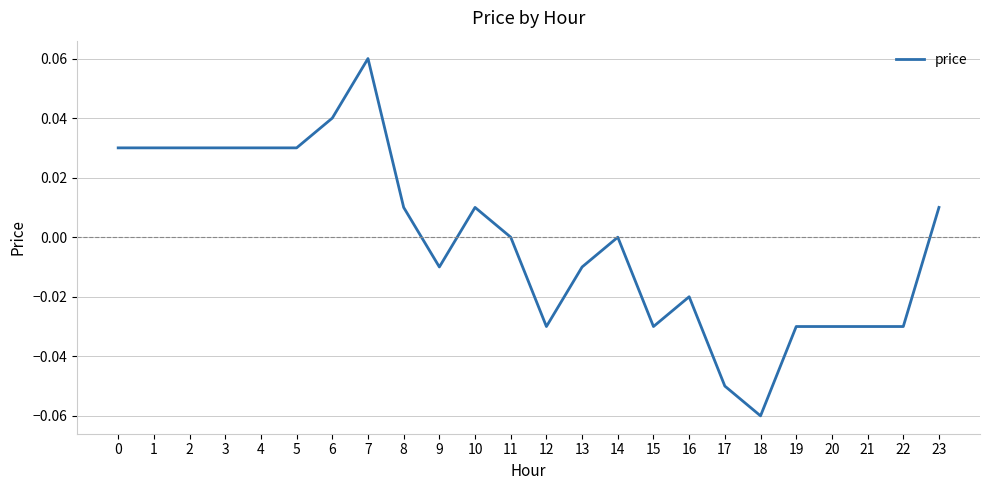

Between 22 and 17, which is larger?

22